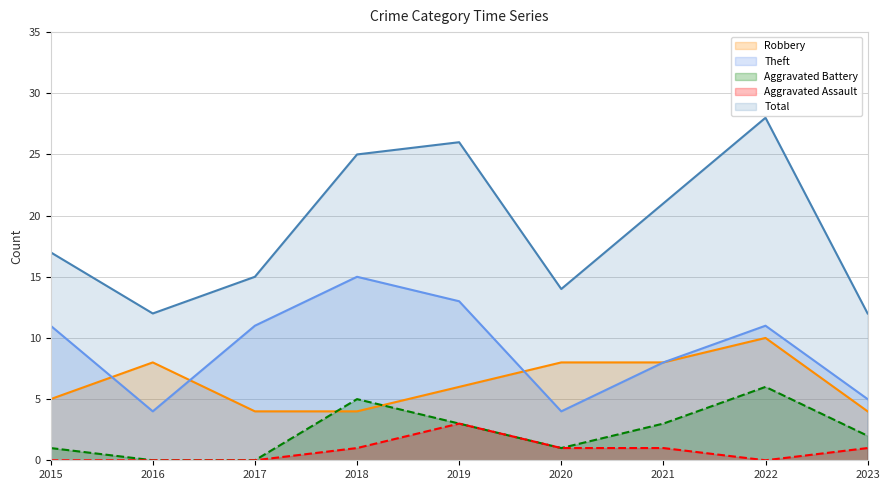

Count the number of data series in this chart.

5